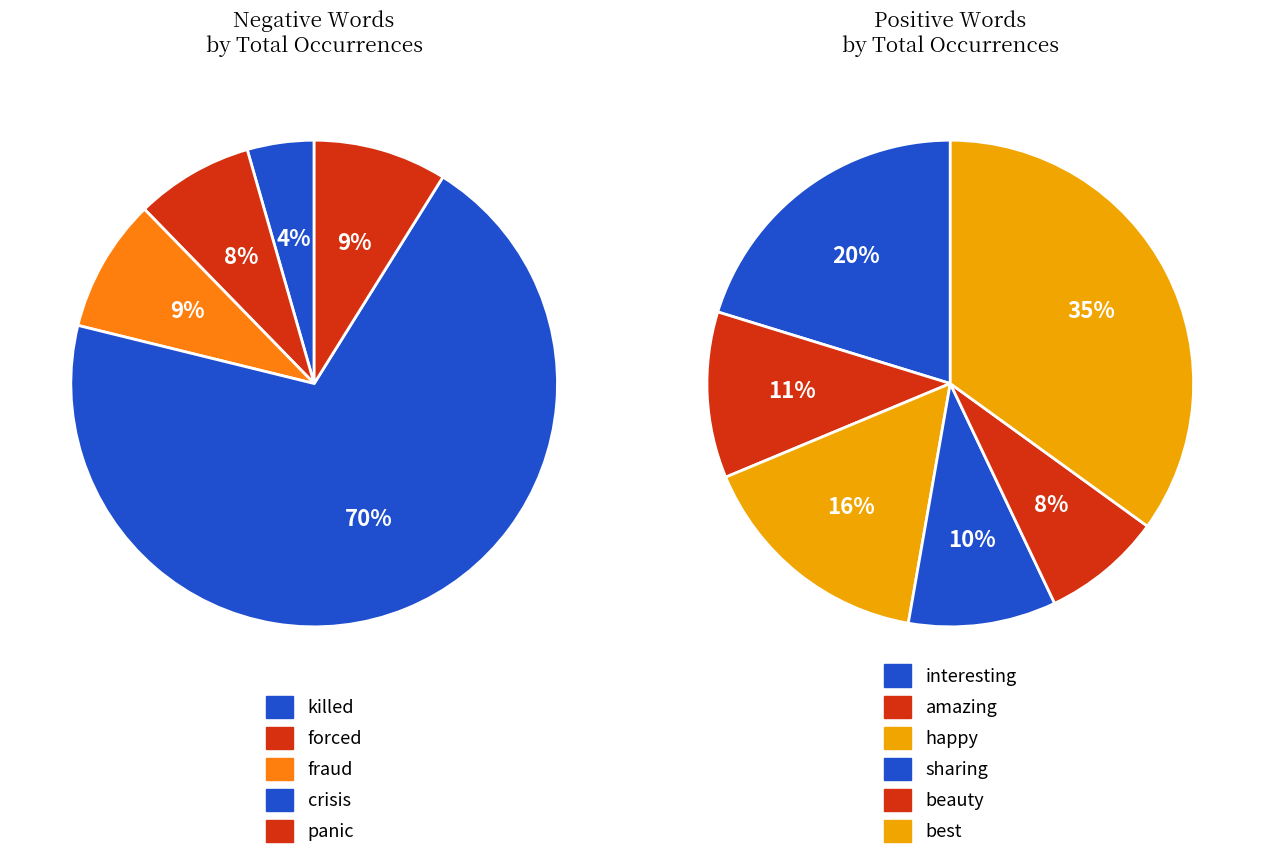

Is it true that fraud is 1% of the pie?

False